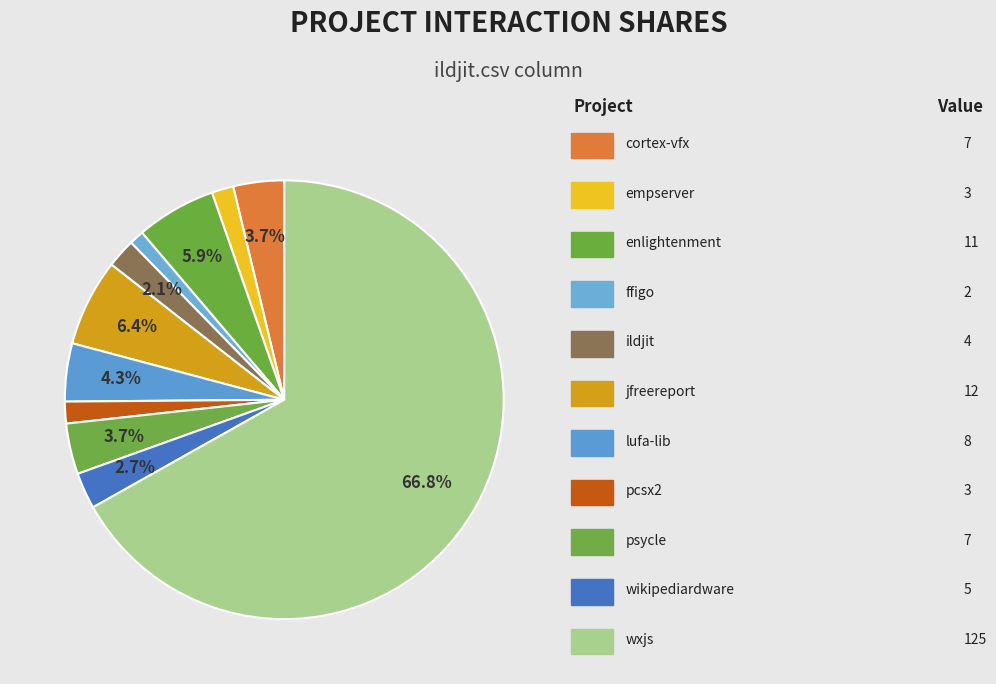

How many segments does this pie chart have?

11